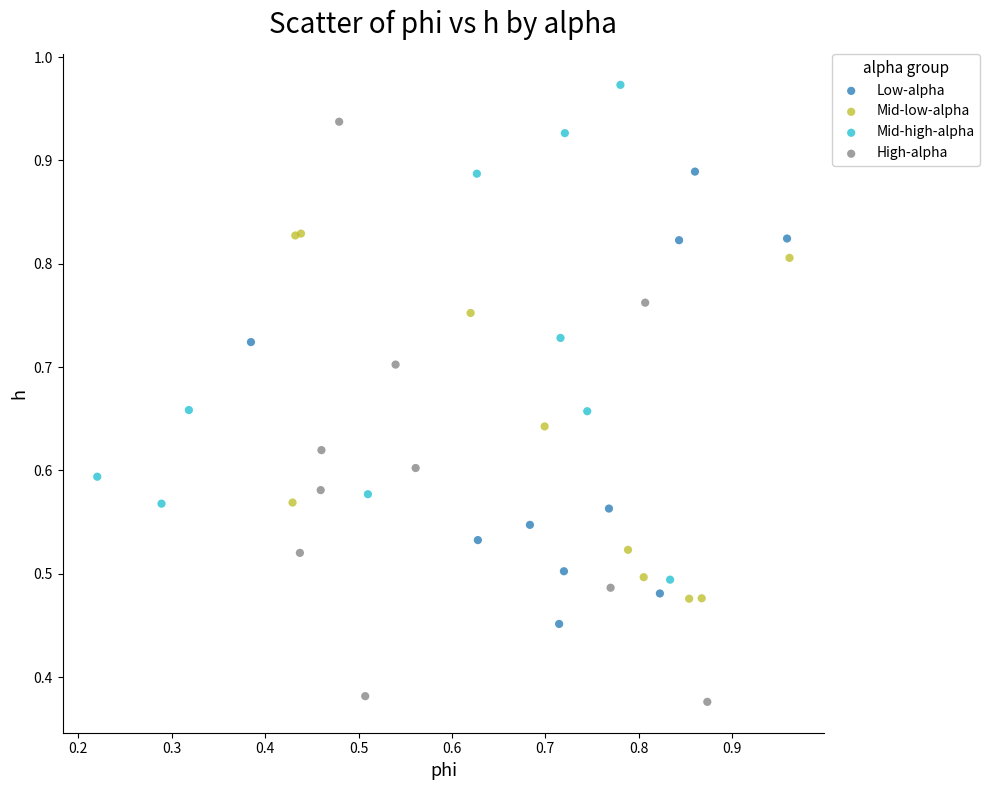

Which series reaches the minimum Y coordinate?

High-alpha